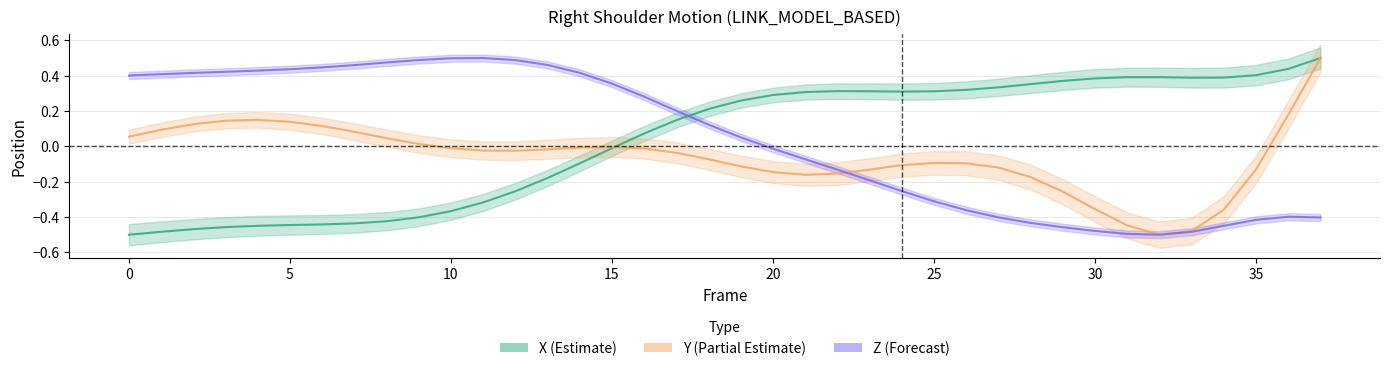

What is the value of the Z point at the 22nd from the left?

-0.1